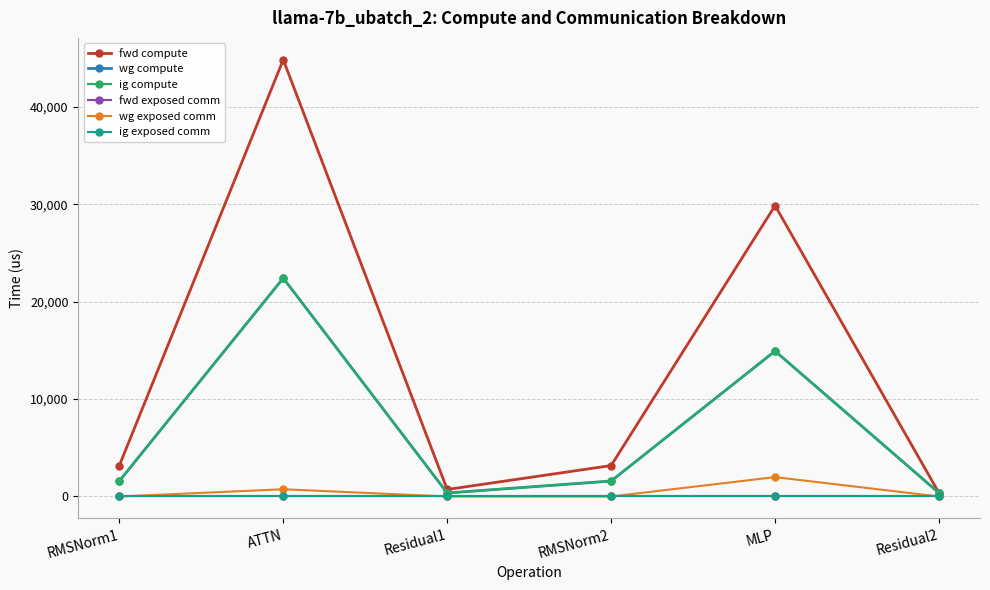

Reading right to left, list all the values displayed in this chart.

fwd compute: Residual2=359.6	MLP=29850.8	RMSNorm2=3176.1	Residual1=719.3	ATTN=44824.4	RMSNorm1=3176.1
wg compute: Residual2=359.6	MLP=14925.4	RMSNorm2=1588.1	Residual1=359.6	ATTN=22412.2	RMSNorm1=1588.1
ig compute: Residual2=359.6	MLP=14925.4	RMSNorm2=1588.1	Residual1=359.6	ATTN=22412.2	RMSNorm1=1588.1
fwd exposed comm: Residual2=0.0	MLP=0.0	RMSNorm2=0.0	Residual1=0.0	ATTN=0.0	RMSNorm1=0.0
wg exposed comm: Residual2=0.0	MLP=1989.9	RMSNorm2=0.0	Residual1=0.0	ATTN=743.7	RMSNorm1=0.0
ig exposed comm: Residual2=0.0	MLP=0.0	RMSNorm2=0.0	Residual1=0.0	ATTN=0.0	RMSNorm1=0.0